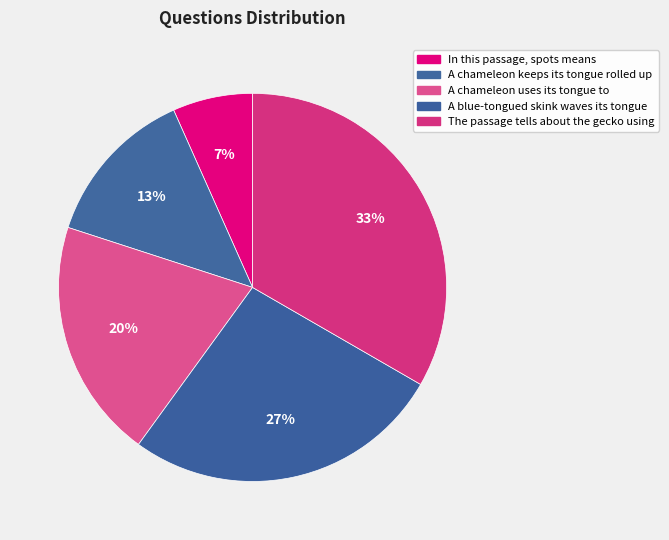

To the nearest percent, what is the average slice percentage?

20%